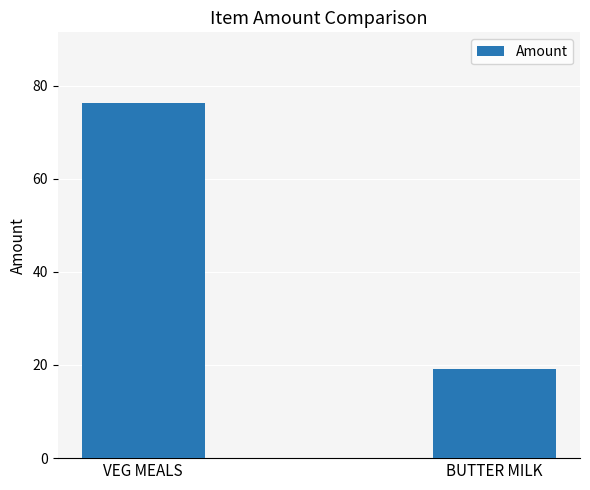

Between VEG MEALS and BUTTER MILK, which is larger?

VEG MEALS